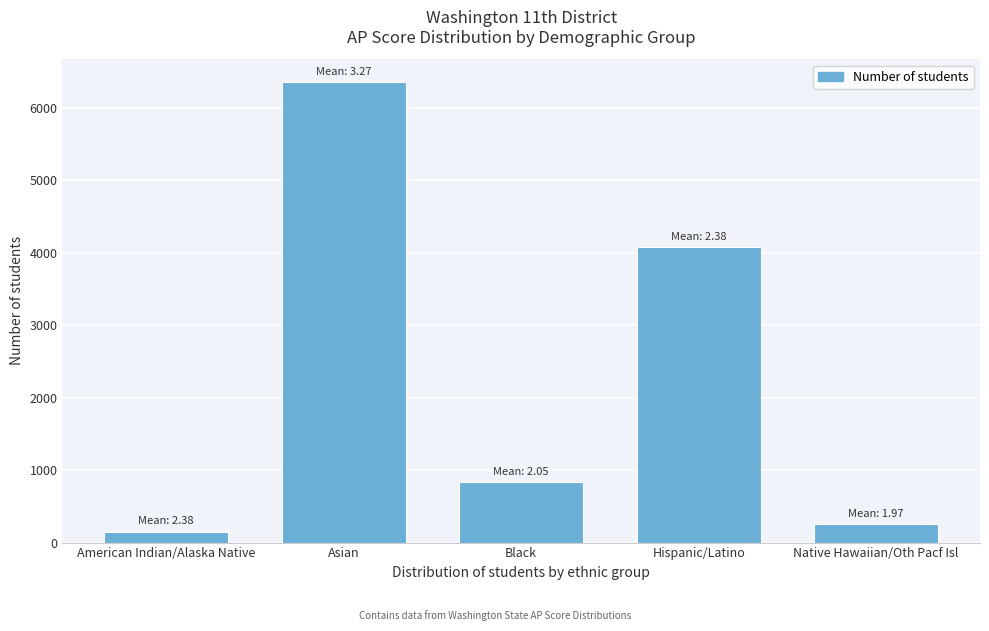

Reading left to right, transcribe all the data shown in this chart.

151	6350	832	4072	254